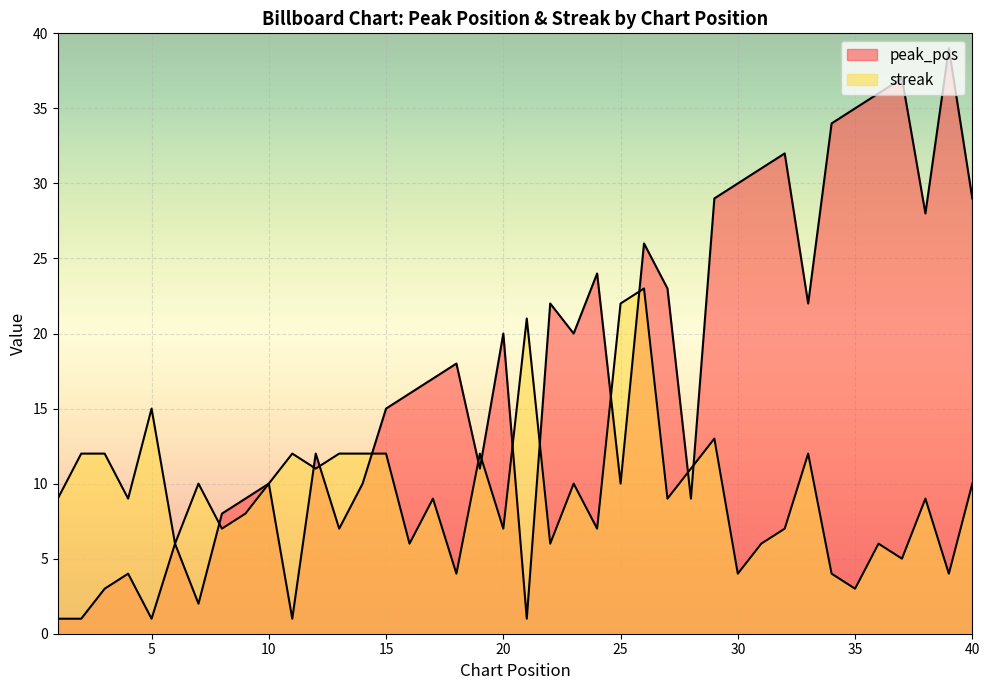

Count the number of data series in this chart.

2